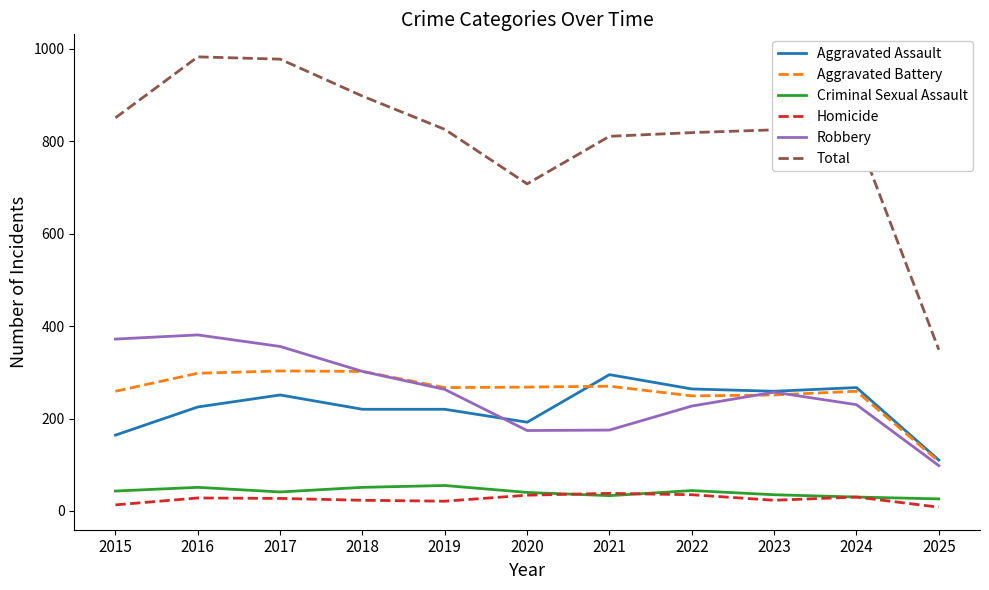

Which series has the largest total across all categories?

Total